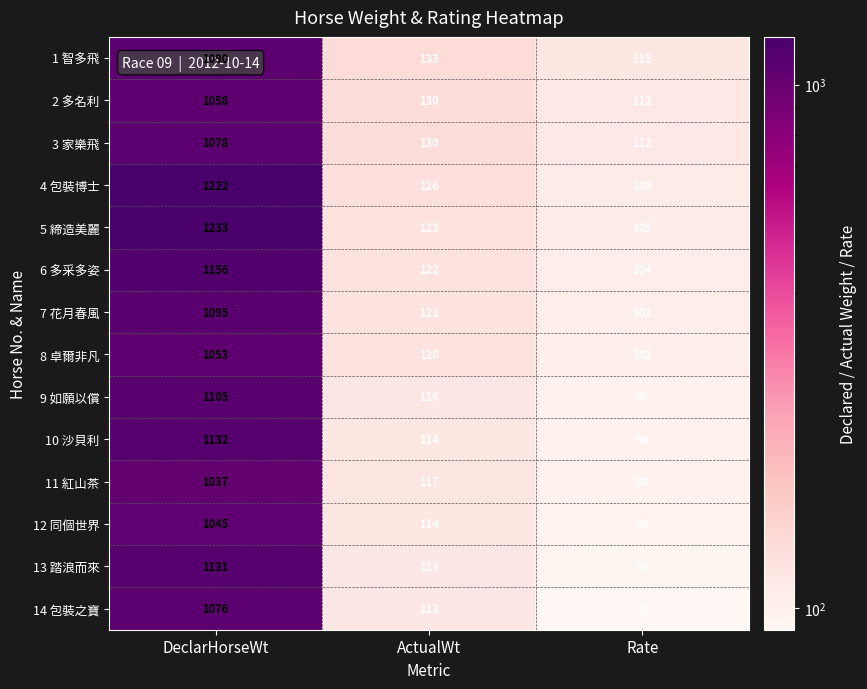

Is it true that 5 締造美麗 equals 105 at Rate?

True